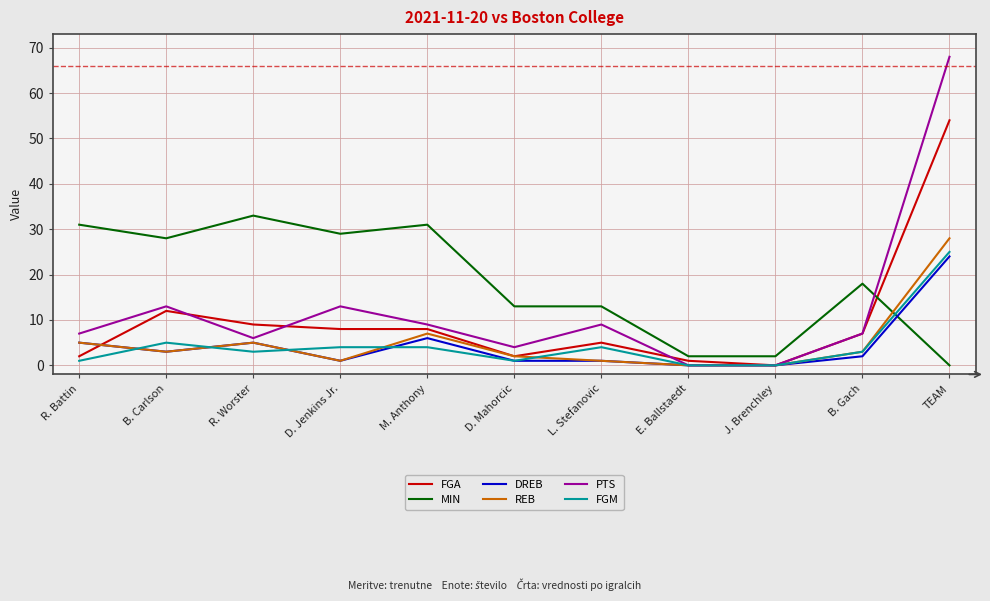

What are all the series names shown in the legend?

FGA, MIN, DREB, REB, PTS, FGM